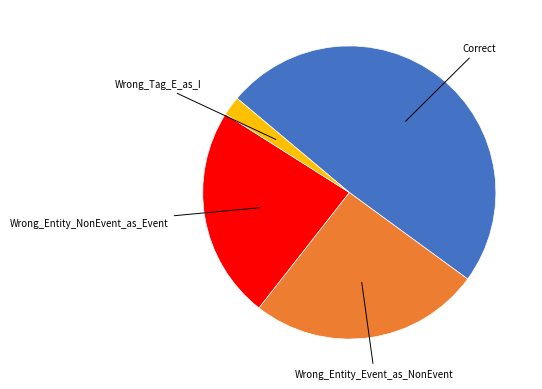

Is there any slice that represents more than half of the pie?

No